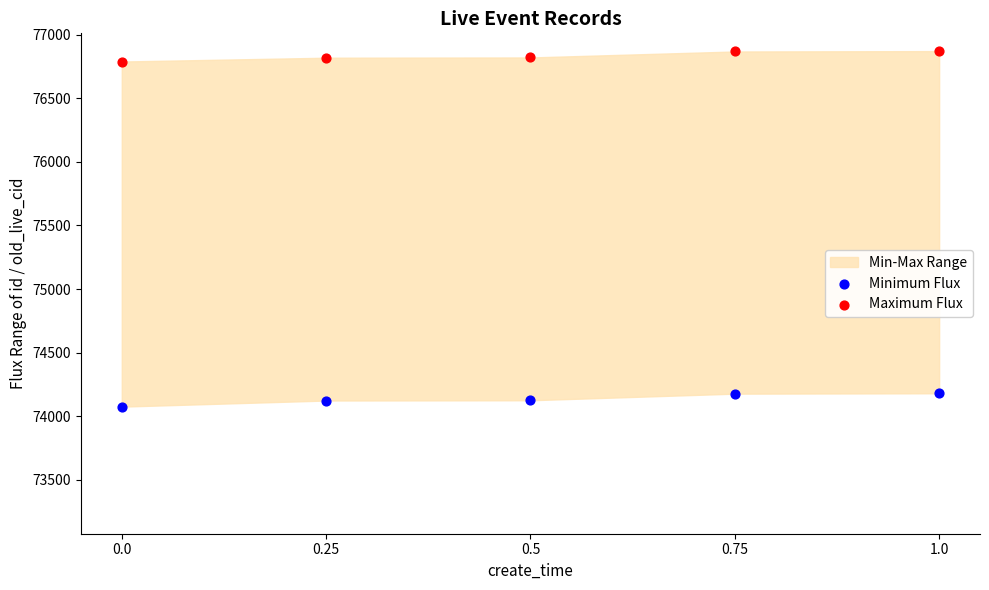

Across all data points, what is the average Y value?

75485